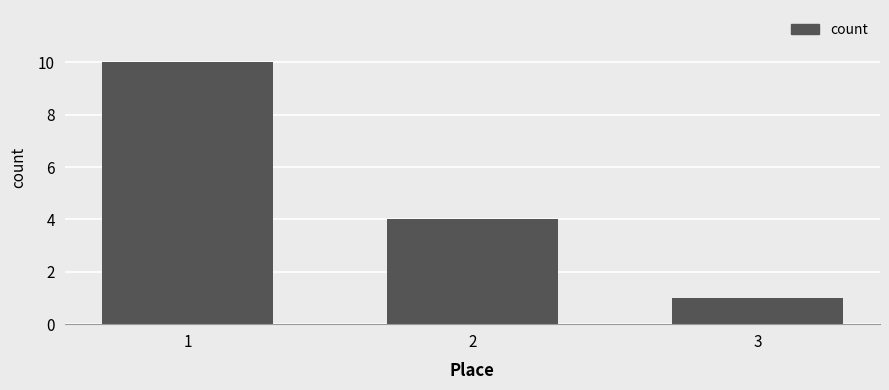

Which label corresponds to the largest value in the chart?

1